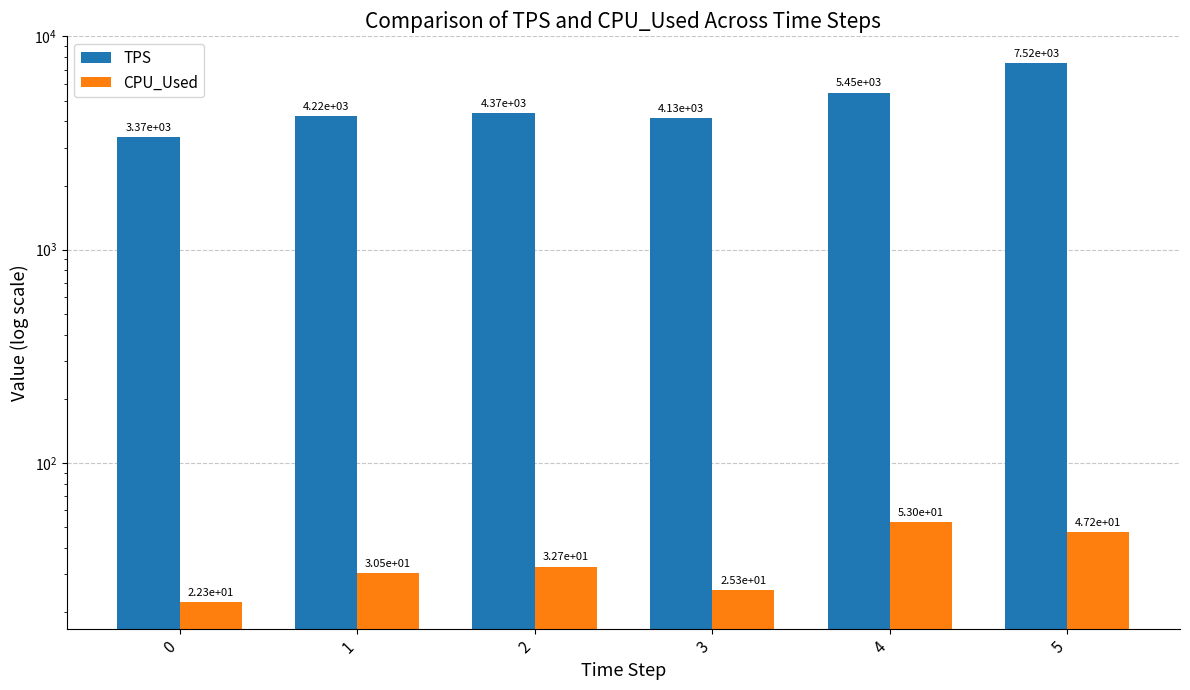

What is the maximum value for TPS?

7516.0